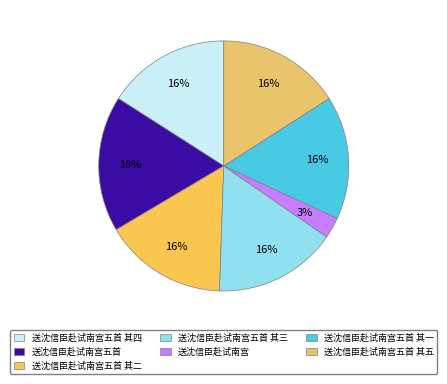

How many segments does this pie chart have?

7